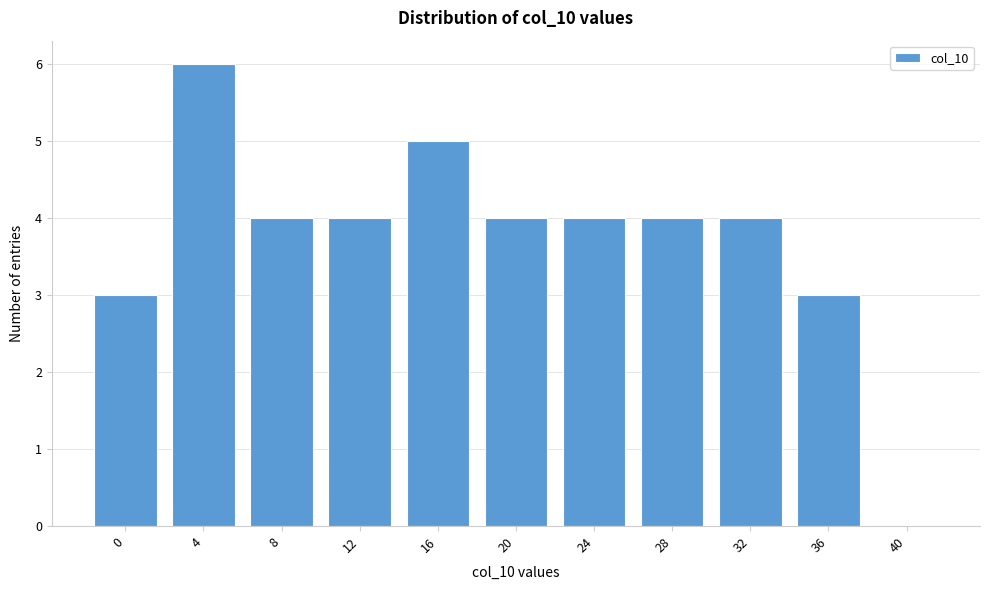

Reading right to left, list all the values displayed in this chart.

40=0	36=3	32=4	28=4	24=4	20=4	16=5	12=4	8=4	4=6	0=3